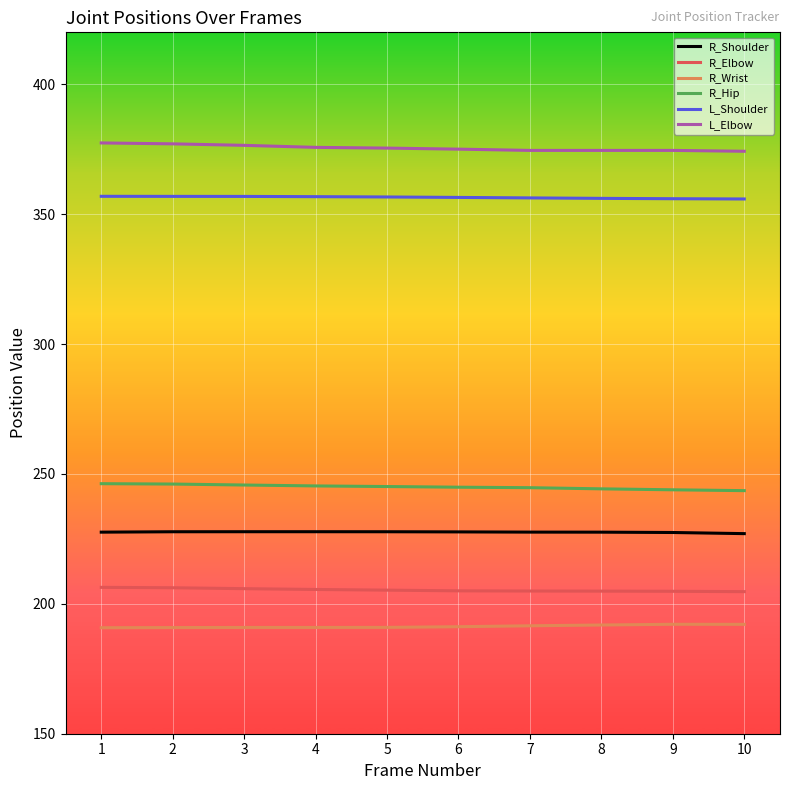

What is the spread (max minus min) of values at 10?

182.1